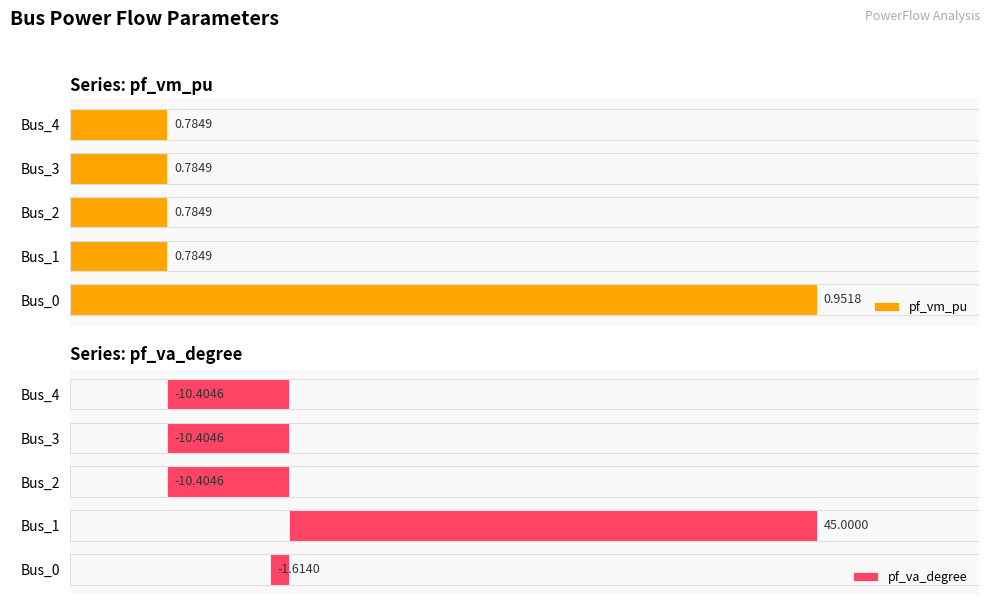

What is the total value across all series at Bus_2?

-9.6